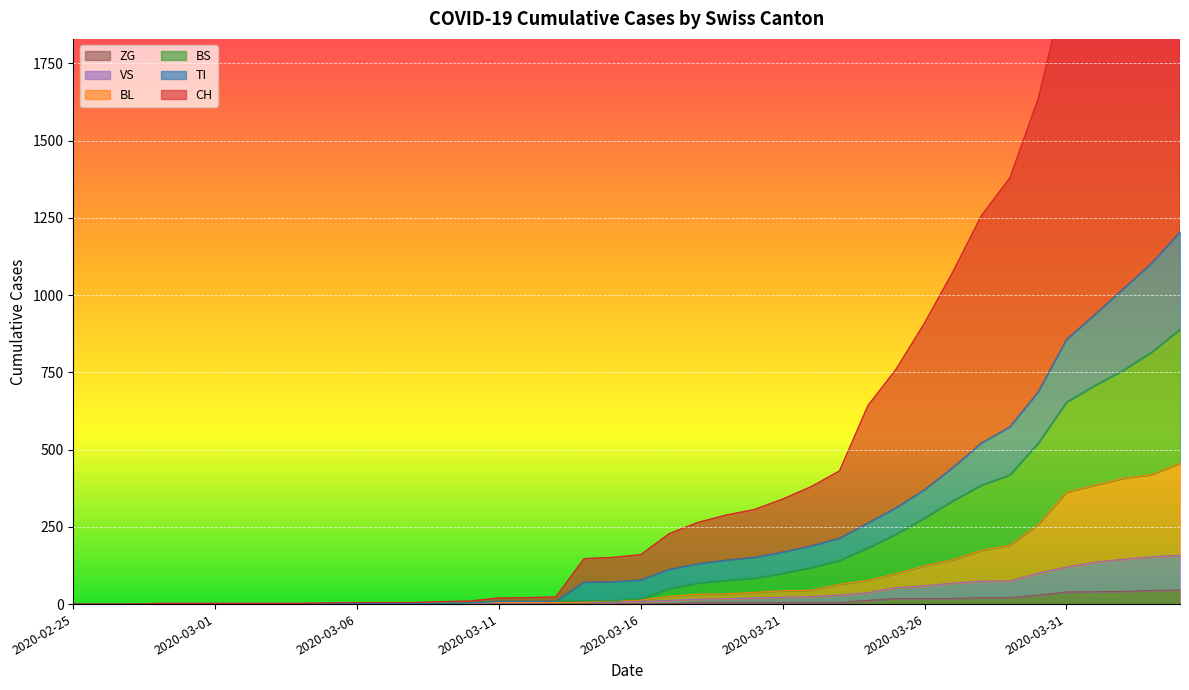

The value of TI at 2020-03-23 is 125. True or false?

False